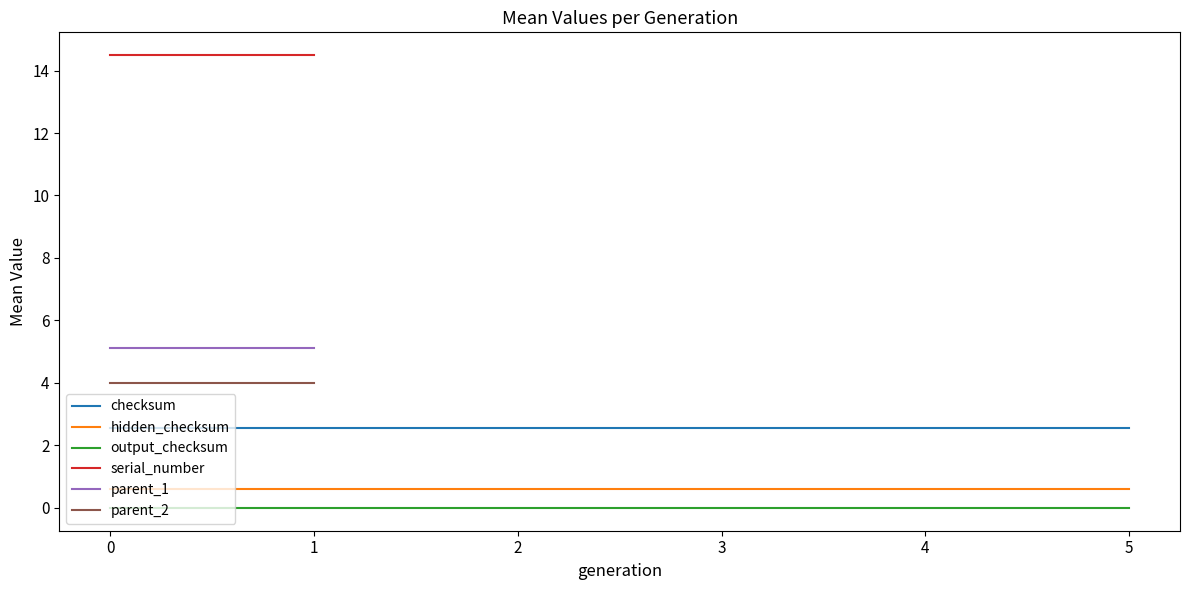

True or false: checksum and output_checksum cross at least once.

False